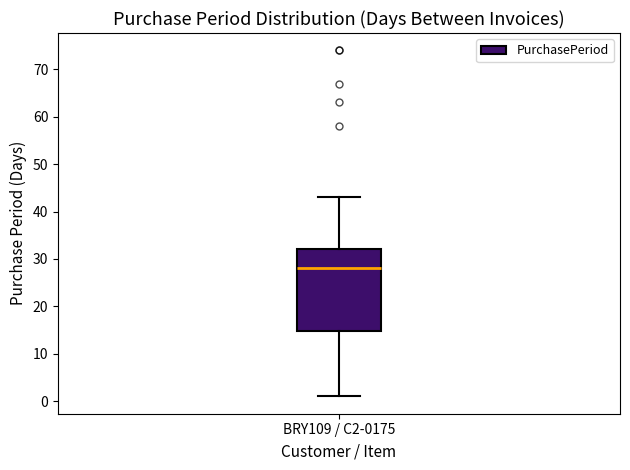

Read this box plot against the y-axis: the position of the median line, the range covered by the box, and the ends of both whiskers. The values are not printed on the chart, so give them approximately, as read against the axis.

median 28, box 15 to 32, whiskers 1 to 43